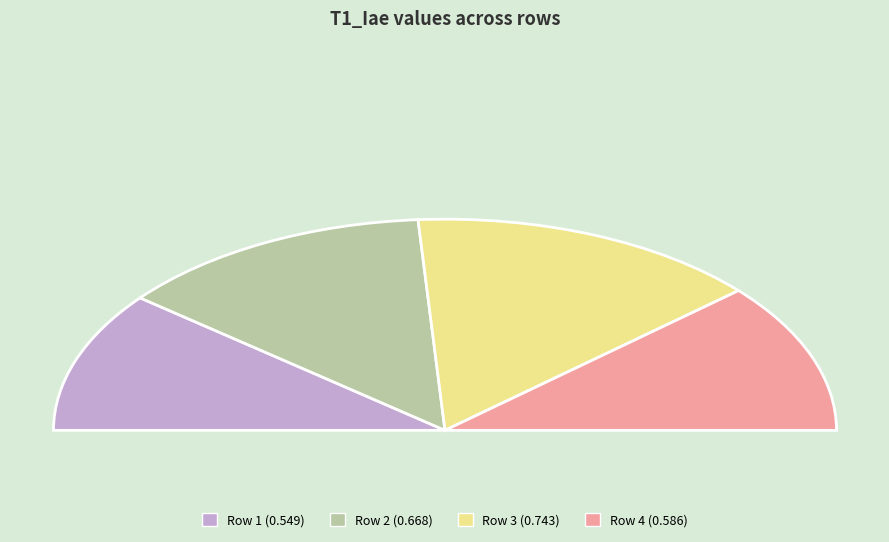

Combined, do Row 1 and Row 3 account for over 50%?

Yes